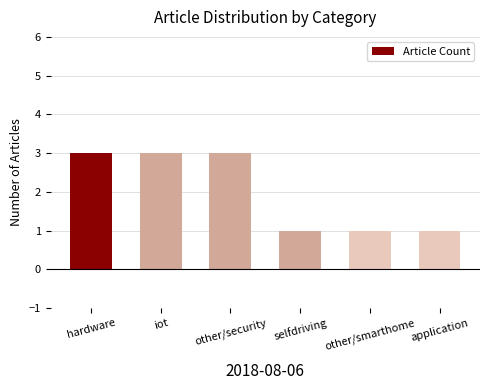

What is the sum of all values?

12